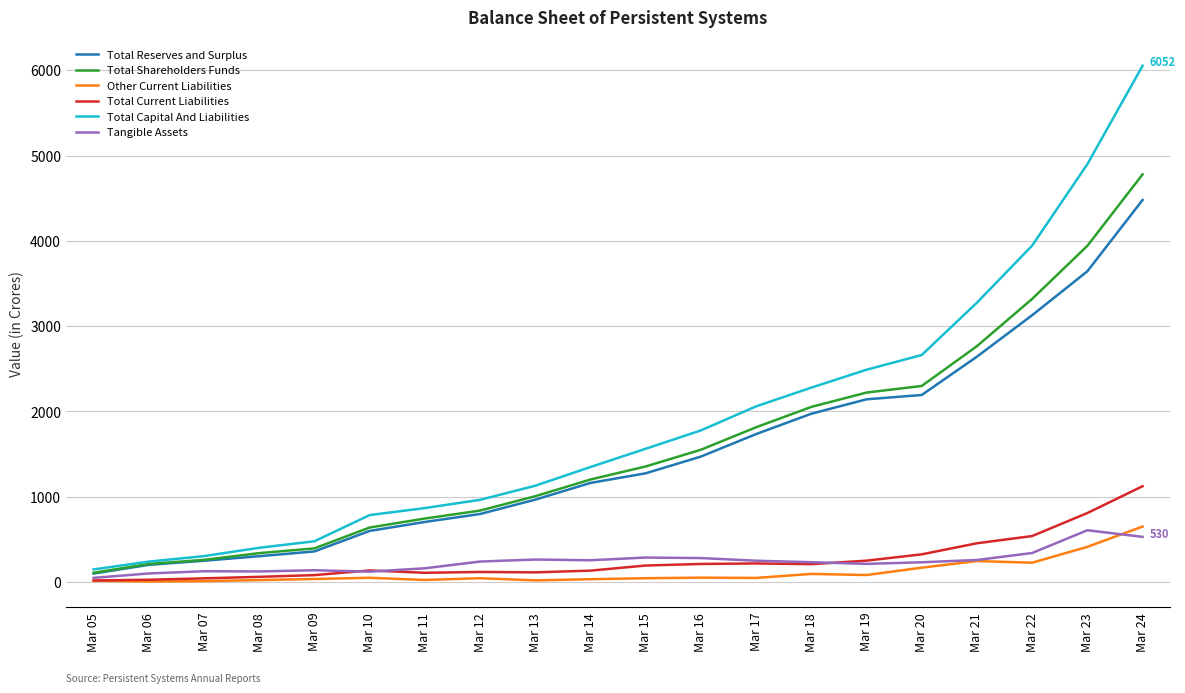

Is the value of Total Current Liabilities at Mar 17 greater than the value of Total Reserves and Surplus at Mar 10?

No